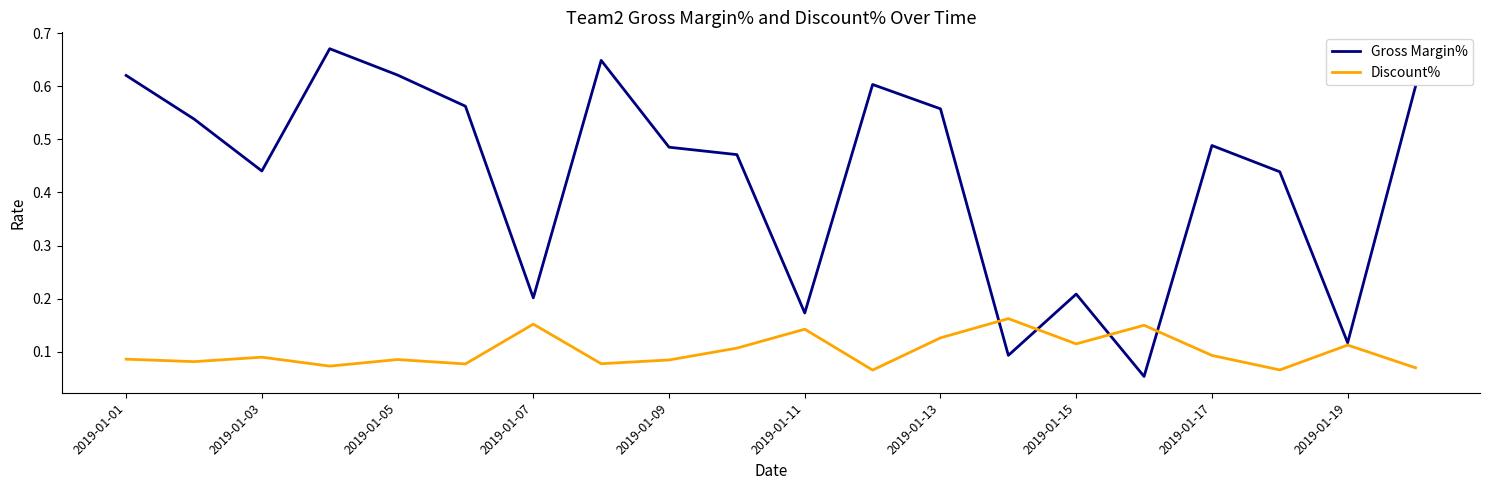

List the series in order of their peak value, lowest first.

Discount%, Gross Margin%